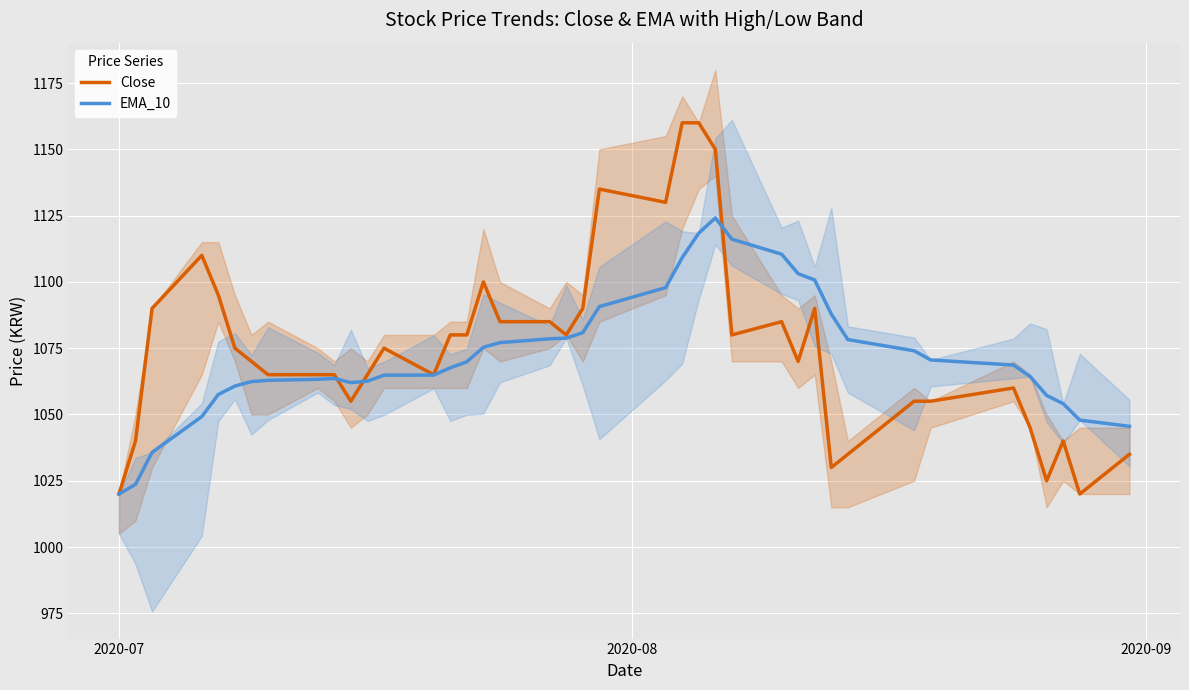

What is the minimum value for EMA_10?

1020.0